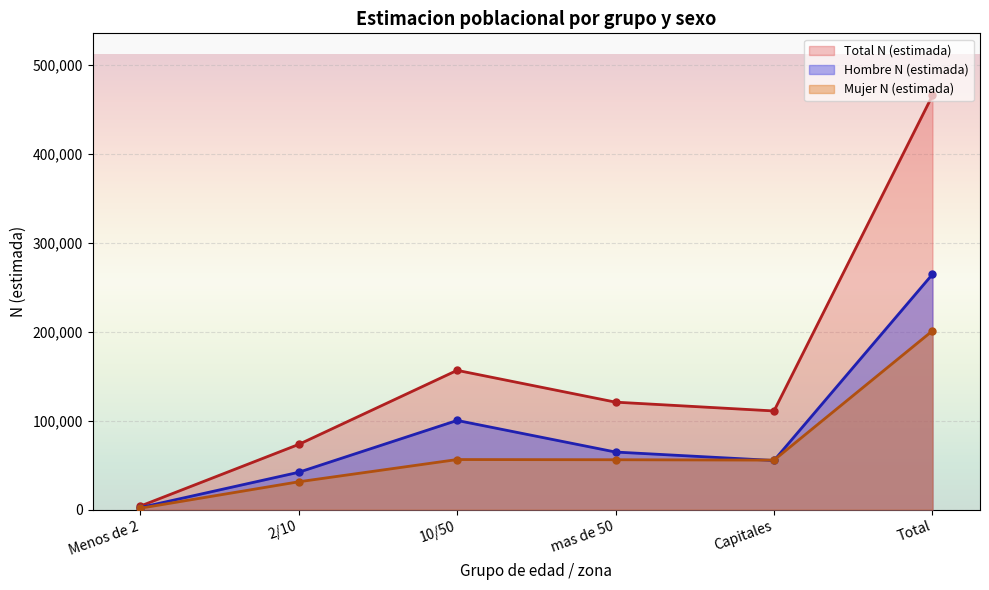

How many lines are shown in the chart?

3